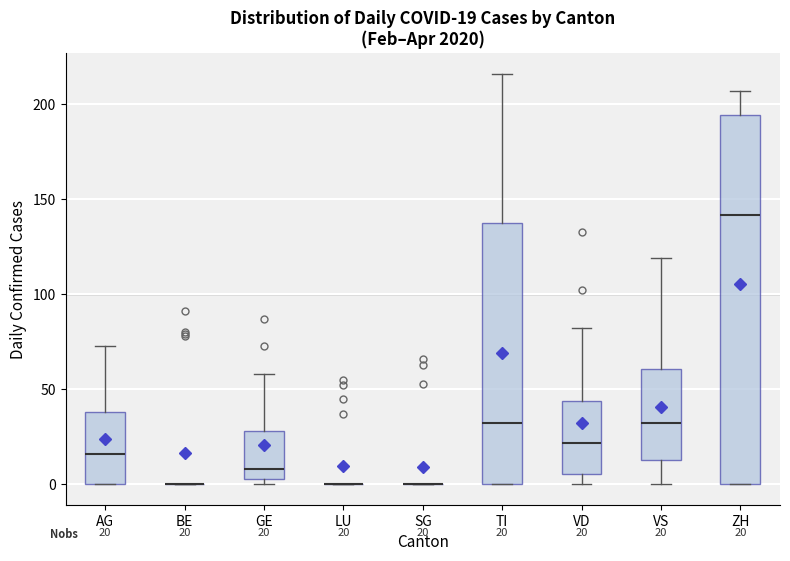

Comparing the boxes themselves (not the whiskers), which one is the tallest?

ZH